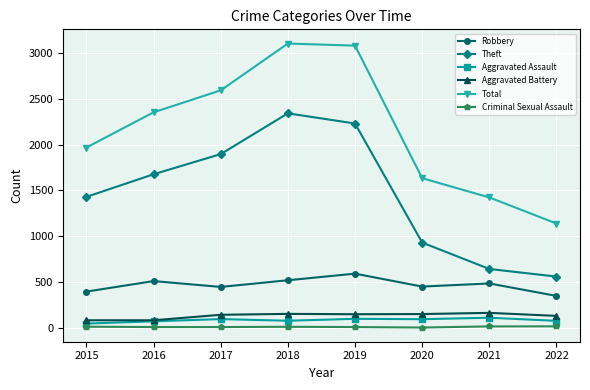

At which category does Robbery reach its first local peak?

2016